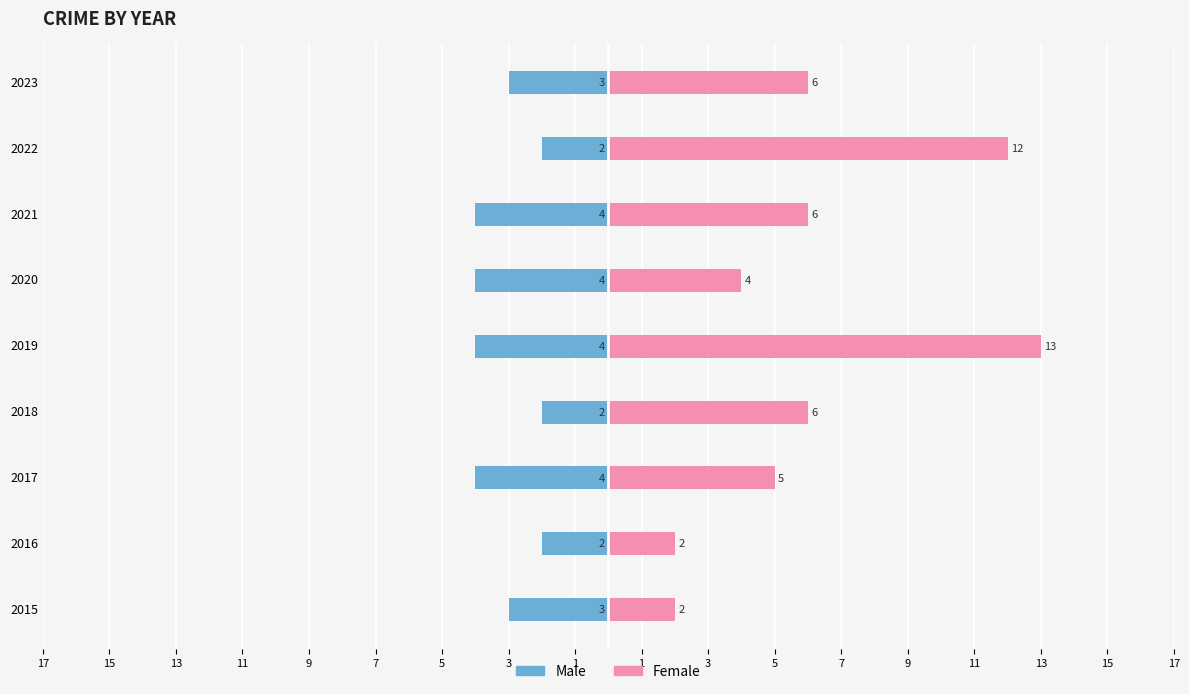

How many values in the Male series are below -3?

4